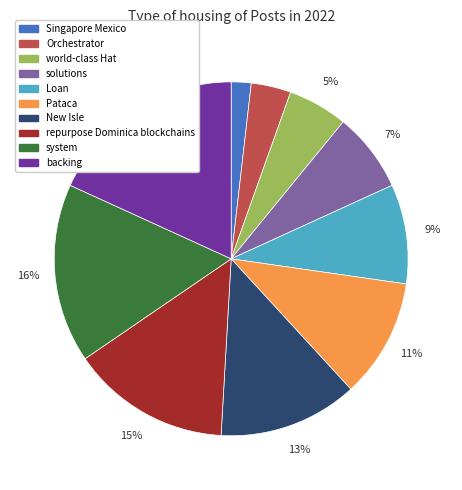

How many segments does this pie chart have?

10